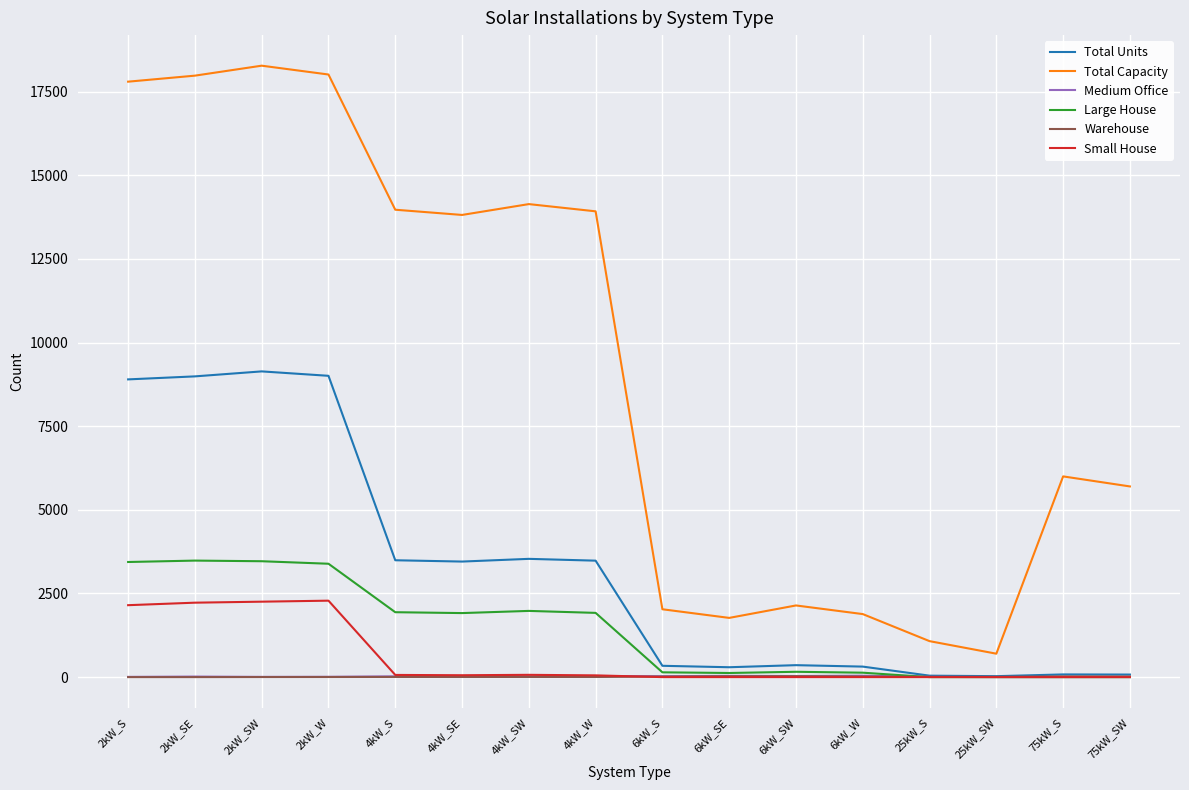

At which label is Total Capacity closest to 9489?

75kW_S